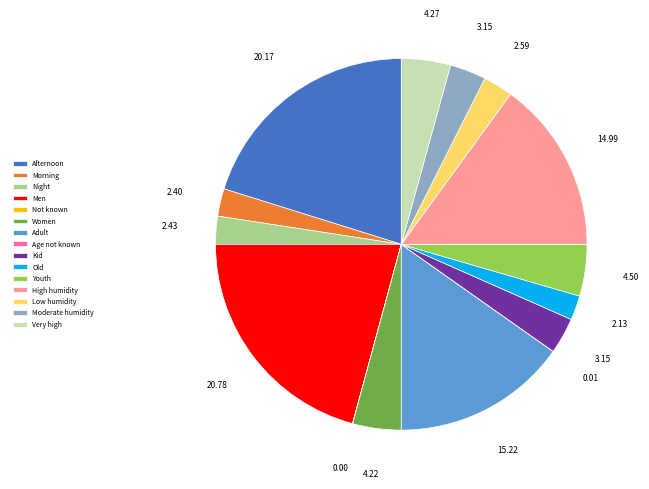

Combined, do Women and Youth account for over 50%?

No